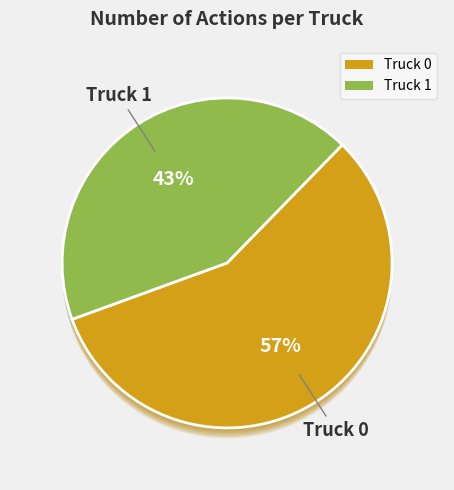

Between Truck 1 and Truck 0, which is larger?

Truck 0